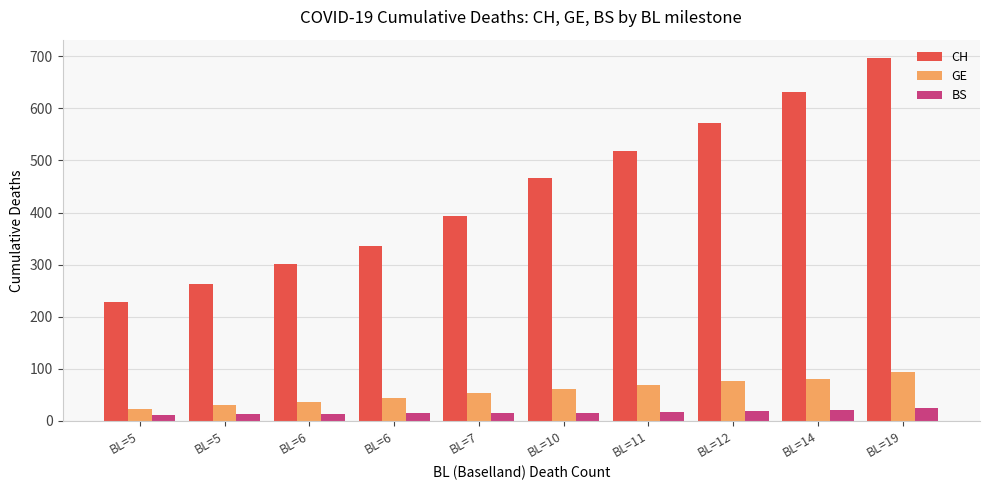

The BS series shows 18 at BL=11. True or false?

True